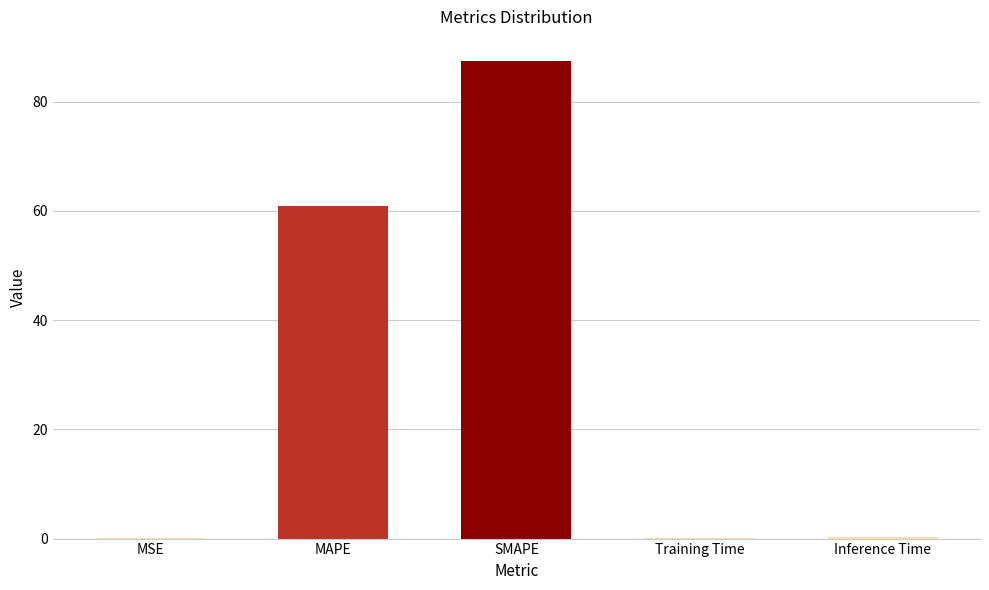

Between MSE and SMAPE, which is larger?

SMAPE